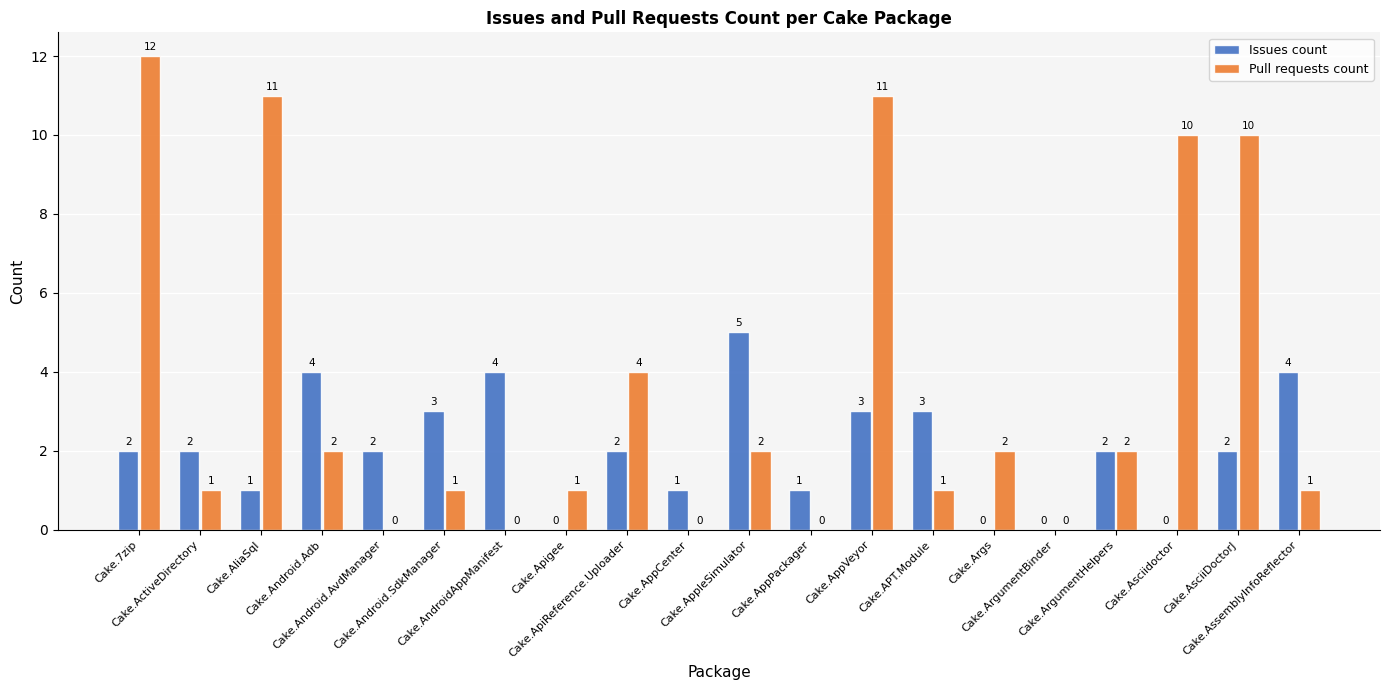

What is the highest value of the Pull requests count series?

12